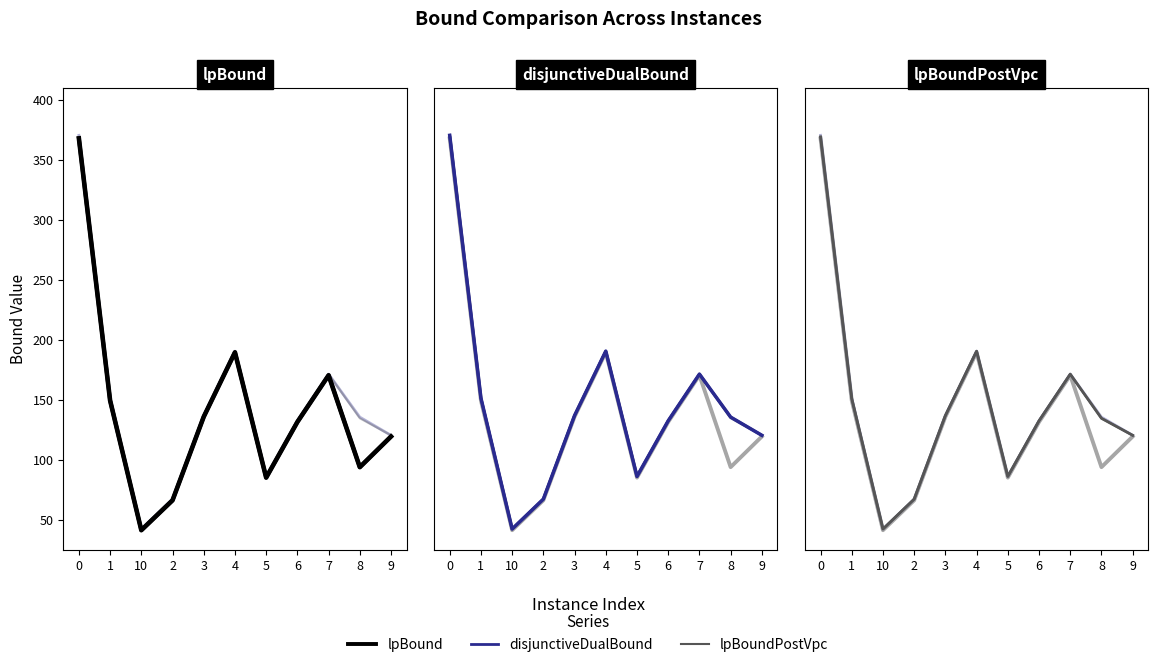

How many data points in lpBoundPostVpc are less than 134?

5